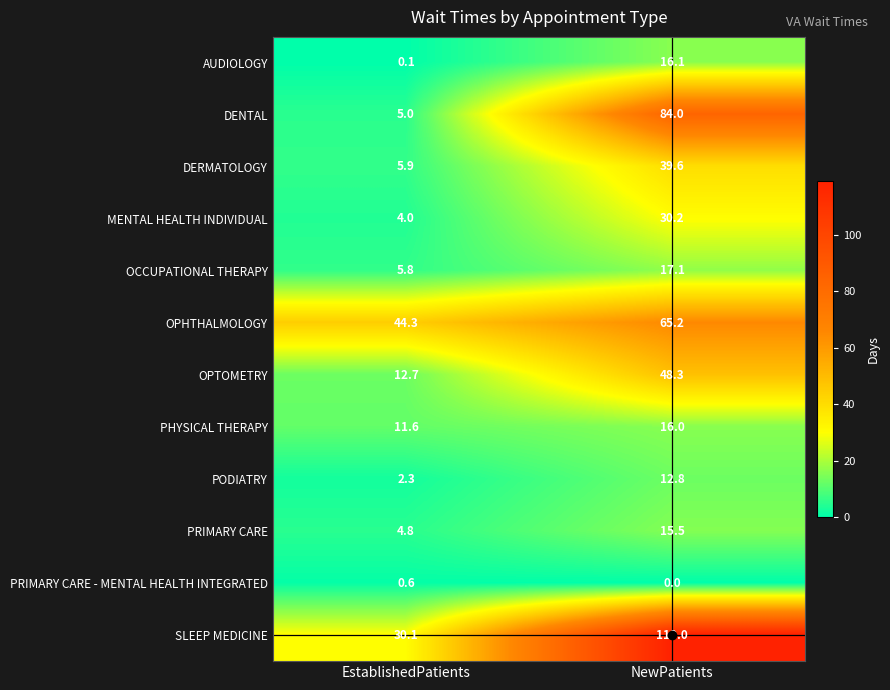

Read the OPHTHALMOLOGY value at EstablishedPatients.

44.3